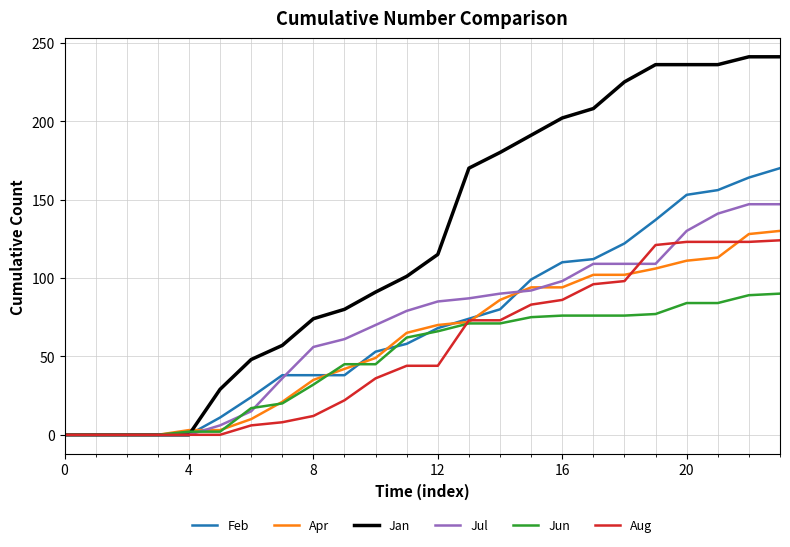

Which series has the largest total across all categories?

Jan